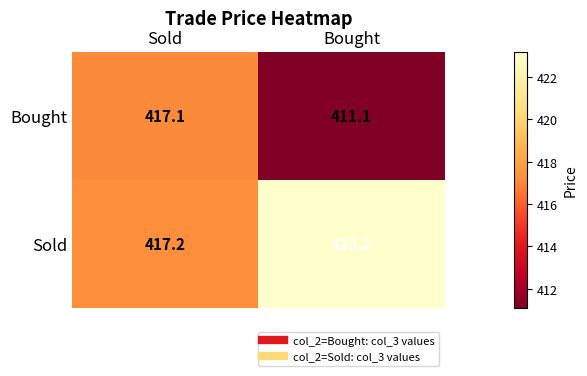

What is the sum of the Sold values at Sold and Bought?

840.4